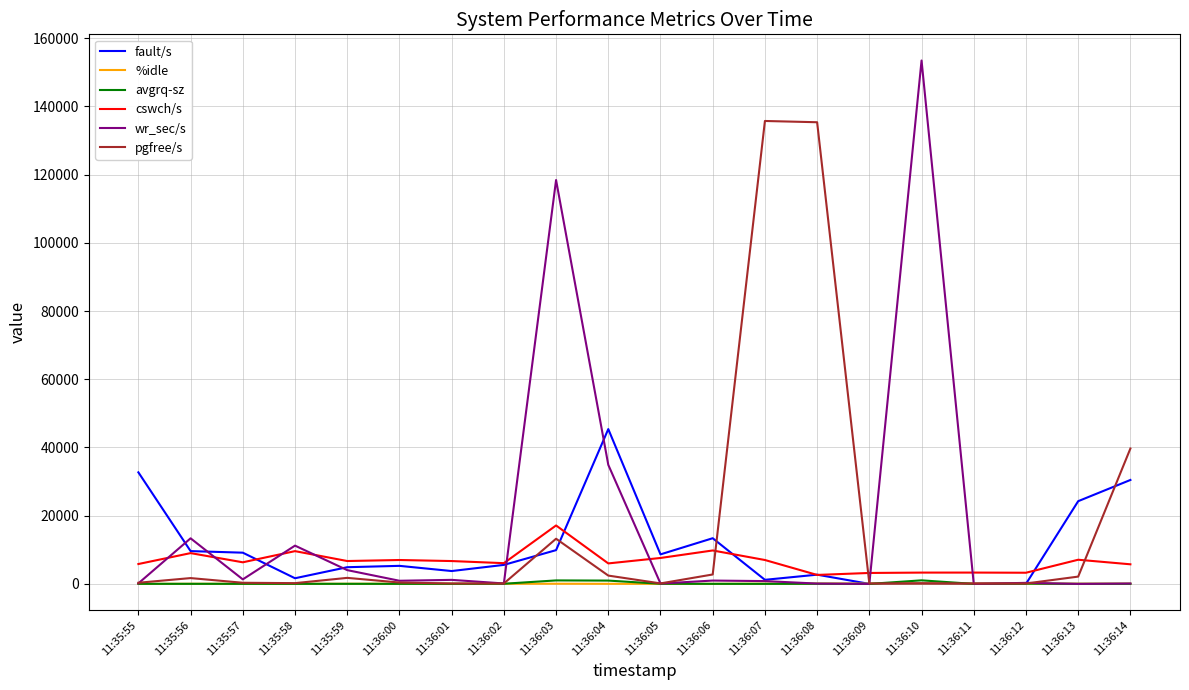

What is the greatest value displayed?

153488.0